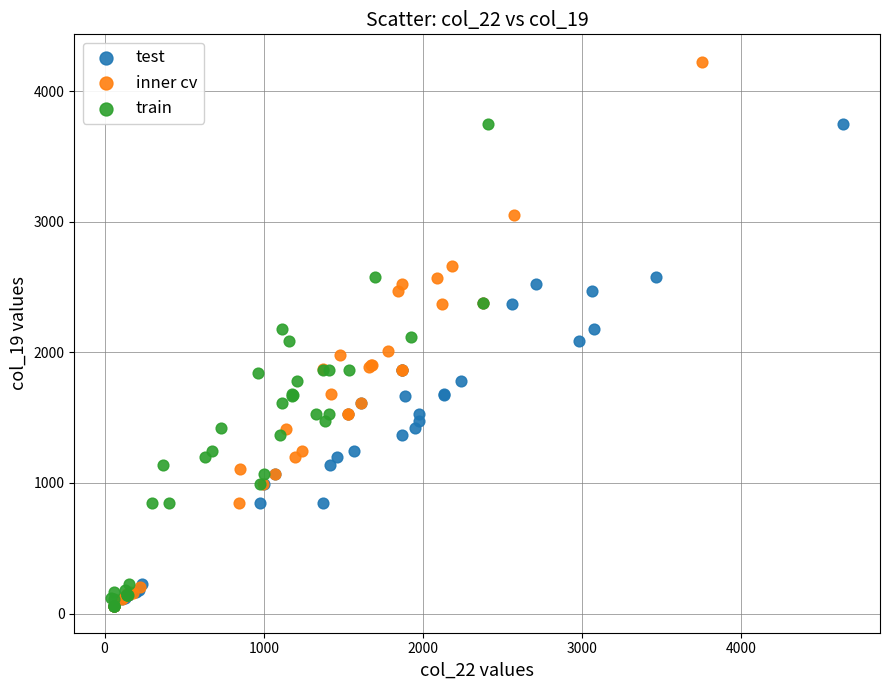

Which series has the largest Y range (max minus min)?

inner cv